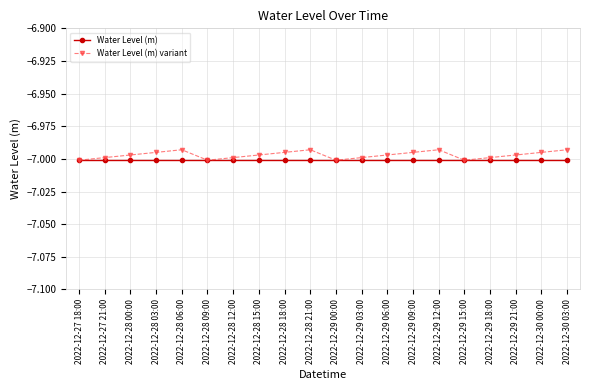

In Water Level (m) variant, how many points are lower than both neighbors (excluding endpoints)?

3